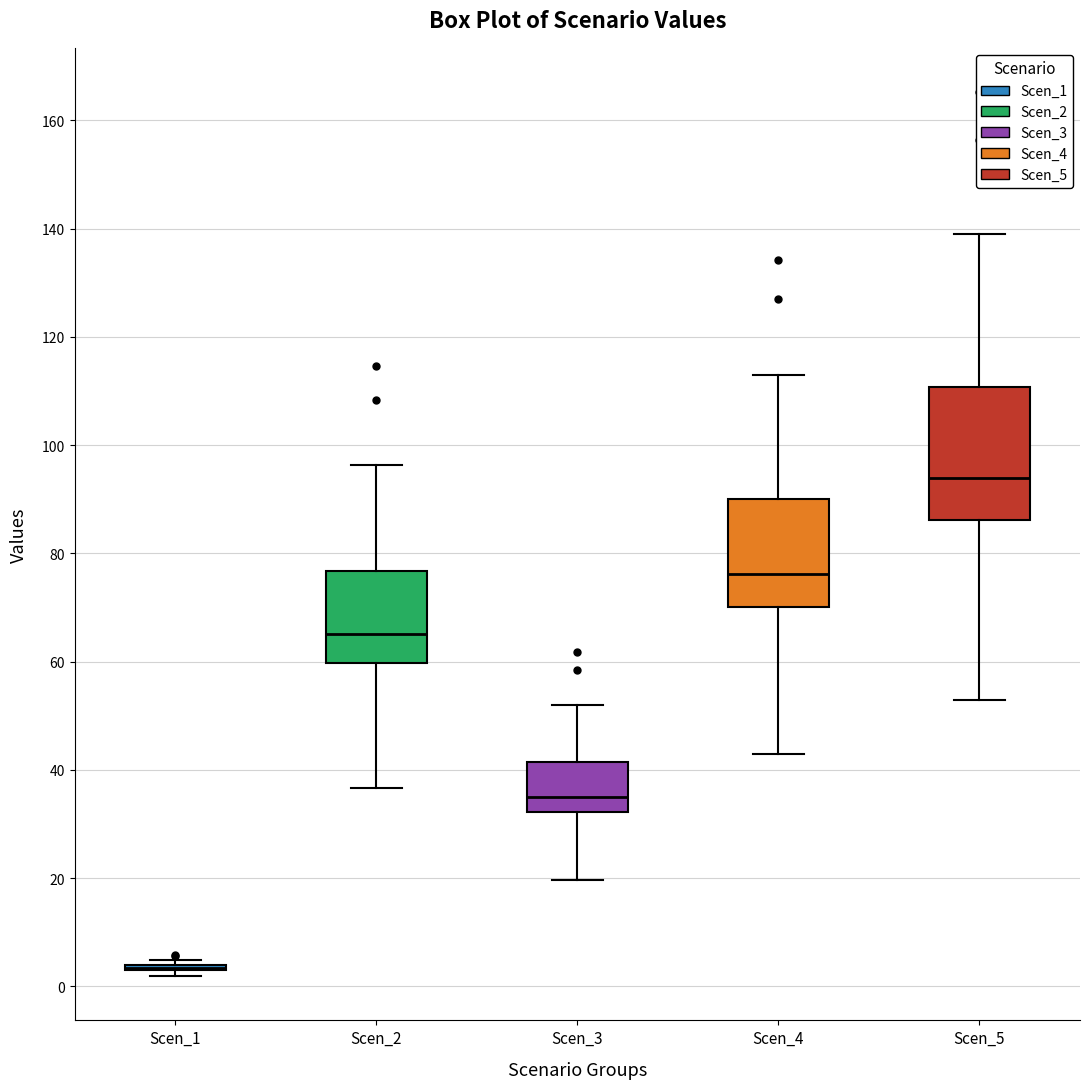

Where does the median line of the box for Scen_4 sit on the y-axis? The values are not printed on the chart, so give them approximately, as read against the axis.

76